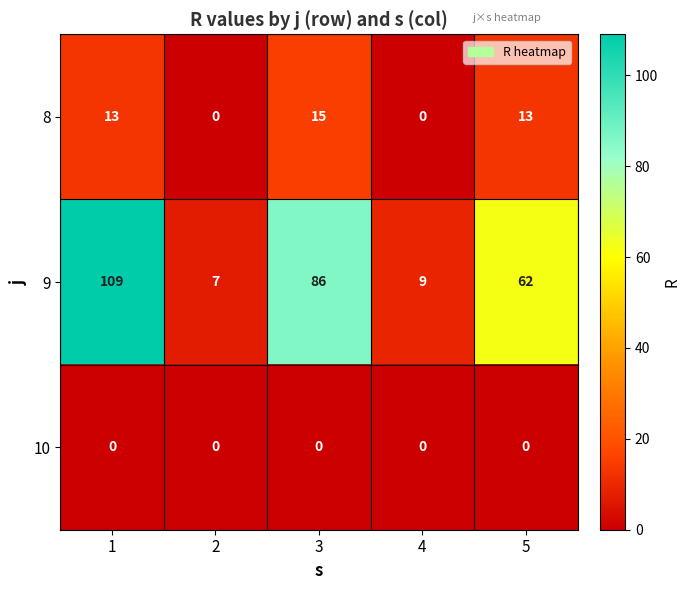

What is the difference between the maximum and minimum values in the 8 series?

15